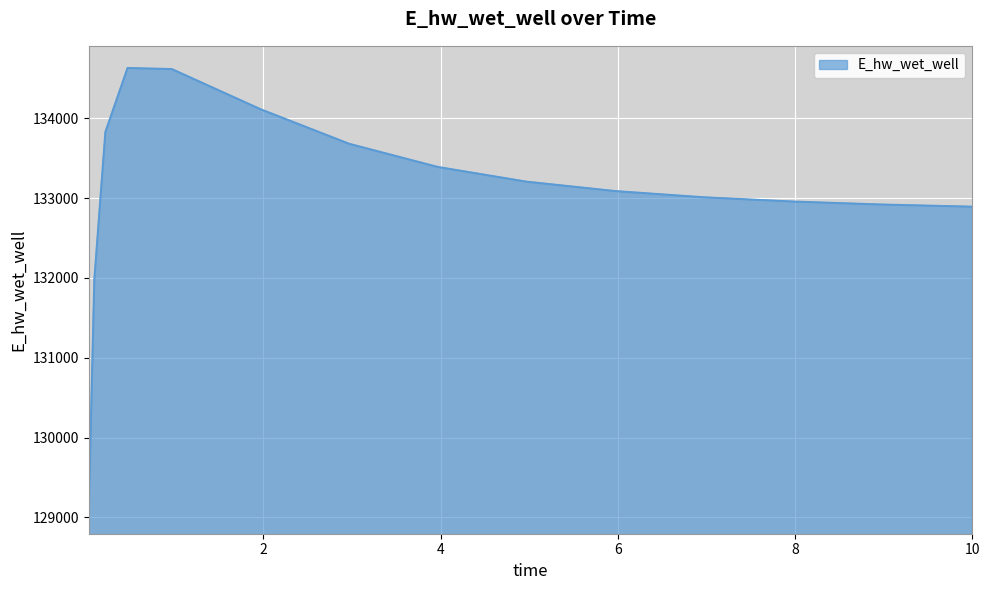

What is the smallest value displayed?

129071.8